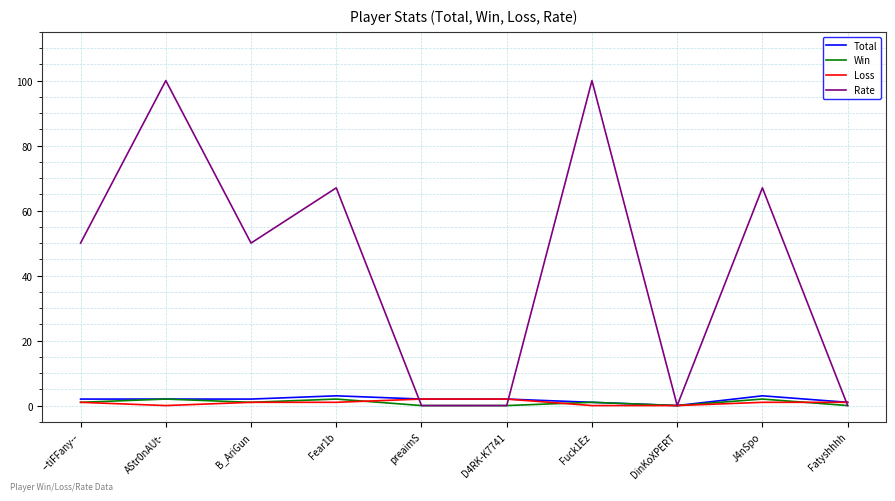

Reading right to left, transcribe all the data shown in this chart.

Total: Fatyshhhh=1	J4nSpo=3	DinKoXPERT=0	Fuck1Ez=1	D4RK-K7741=2	preaimS=2	Fear1b=3	B_AriGun=2	AStr0nAUt-=2	--tiFFany--=2
Win: Fatyshhhh=0	J4nSpo=2	DinKoXPERT=0	Fuck1Ez=1	D4RK-K7741=0	preaimS=0	Fear1b=2	B_AriGun=1	AStr0nAUt-=2	--tiFFany--=1
Loss: Fatyshhhh=1	J4nSpo=1	DinKoXPERT=0	Fuck1Ez=0	D4RK-K7741=2	preaimS=2	Fear1b=1	B_AriGun=1	AStr0nAUt-=0	--tiFFany--=1
Rate: Fatyshhhh=0	J4nSpo=67	DinKoXPERT=0	Fuck1Ez=100	D4RK-K7741=0	preaimS=0	Fear1b=67	B_AriGun=50	AStr0nAUt-=100	--tiFFany--=50